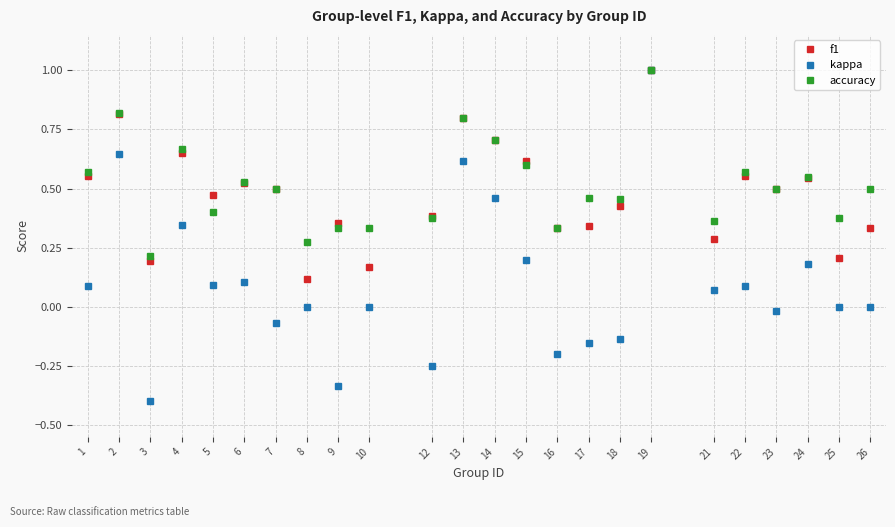

At which category does kappa reach its first local valley?

3